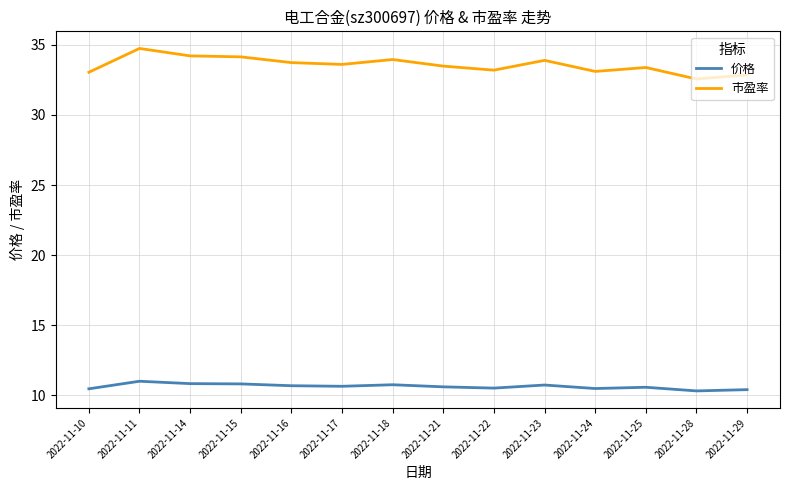

Which category has the lowest value in the 市盈率 series?

2022-11-28